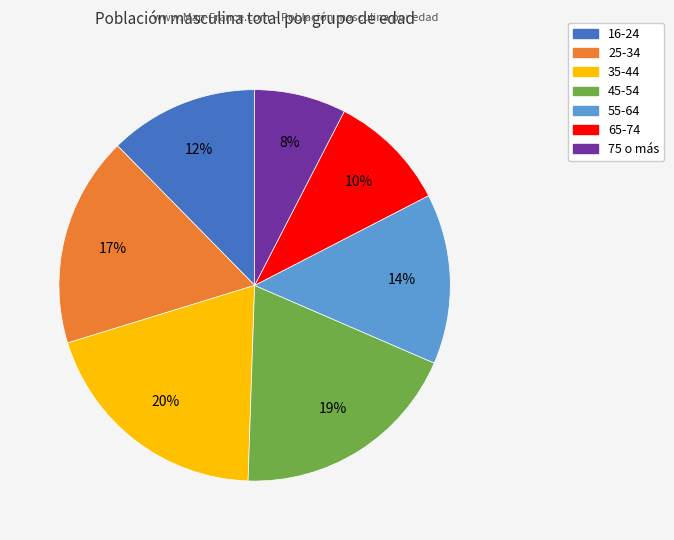

Which has a higher value, 16-24 or 75 o más?

16-24